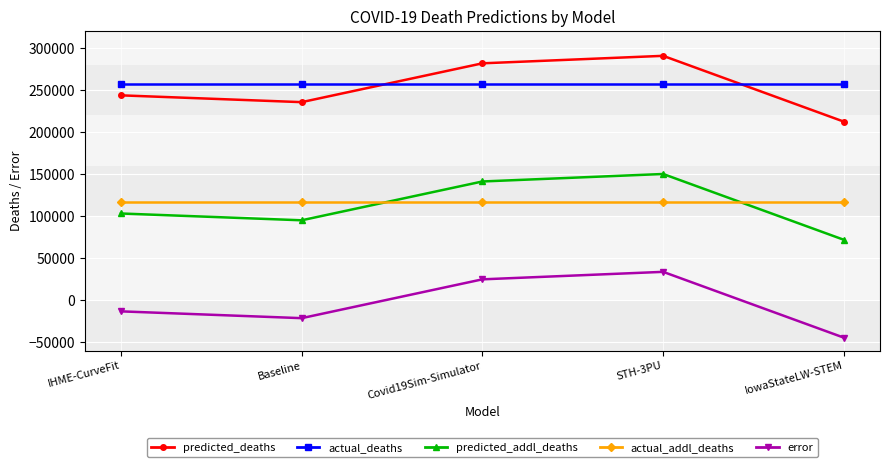

Reading left to right, transcribe all the data shown in this chart.

predicted_deaths: 243784.5	235694.7	281868.1	290778.0	212502.0
actual_deaths: 257672.0	257672.0	257672.0	257672.0	257672.0
predicted_addl_deaths: 103250.5	95160.7	141334.1	150244.0	71968.0
actual_addl_deaths: 116403.0	116403.0	116403.0	116403.0	116403.0
error: -13152.5	-21242.3	24931.1	33841.0	-44435.0